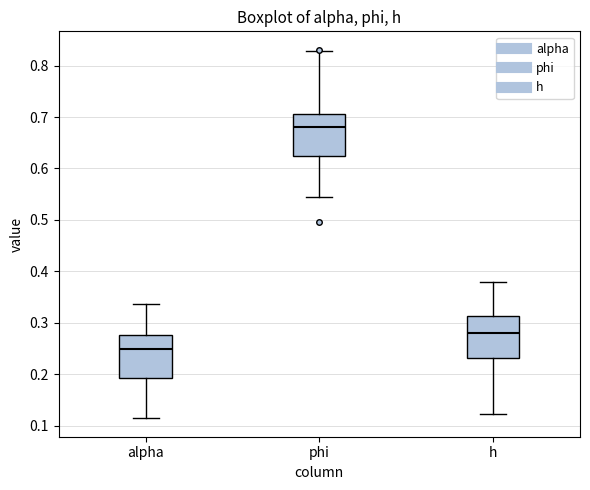

Reading left to right, read every box against the y-axis: the position of its median line, the range the box covers, and the ends of its whiskers. The values are not printed on the chart, so give them approximately, as read against the axis.

alpha: median 0.25, box 0.19 to 0.28, whiskers 0.11 to 0.34
phi: median 0.68, box 0.62 to 0.71, whiskers 0.54 to 0.83
h: median 0.28, box 0.23 to 0.31, whiskers 0.12 to 0.38